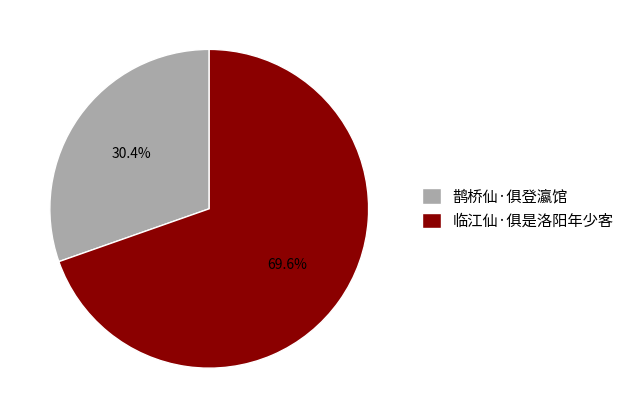

How much of the chart is everything except 鹊桥仙·俱登瀛馆?

69.6%